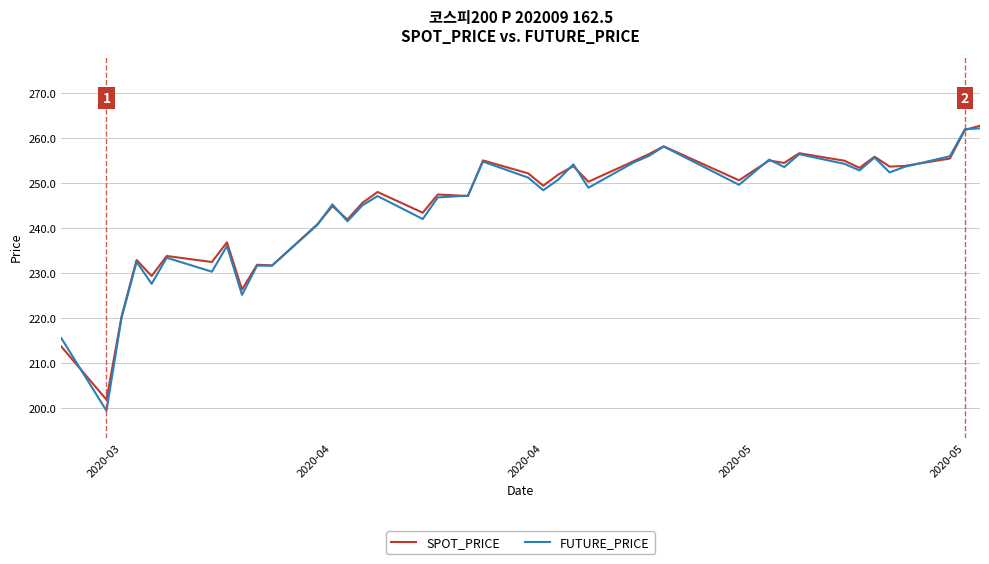

What is the smallest value displayed?

199.4